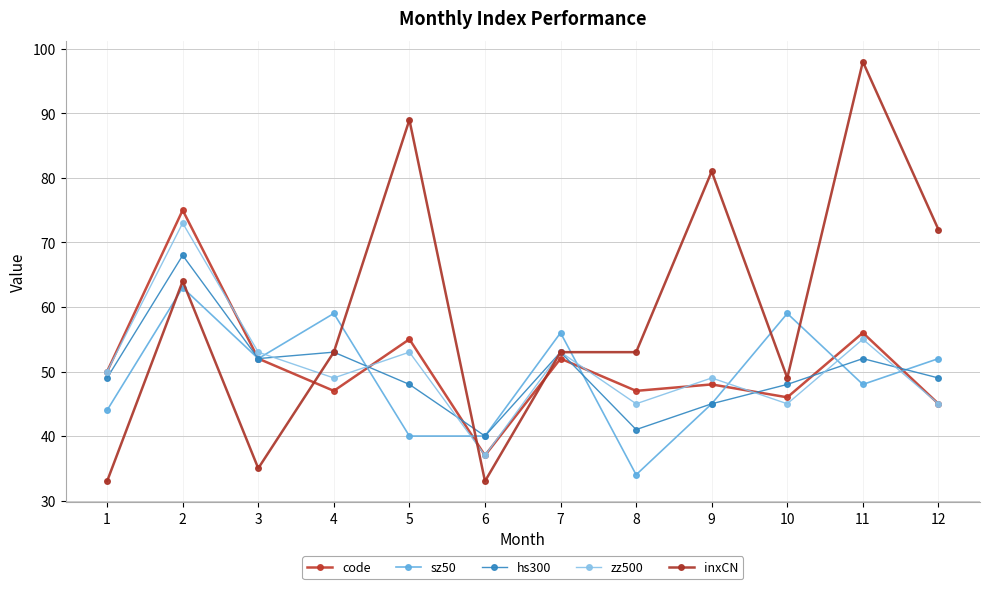

Does the chart have visible grid lines?

Yes